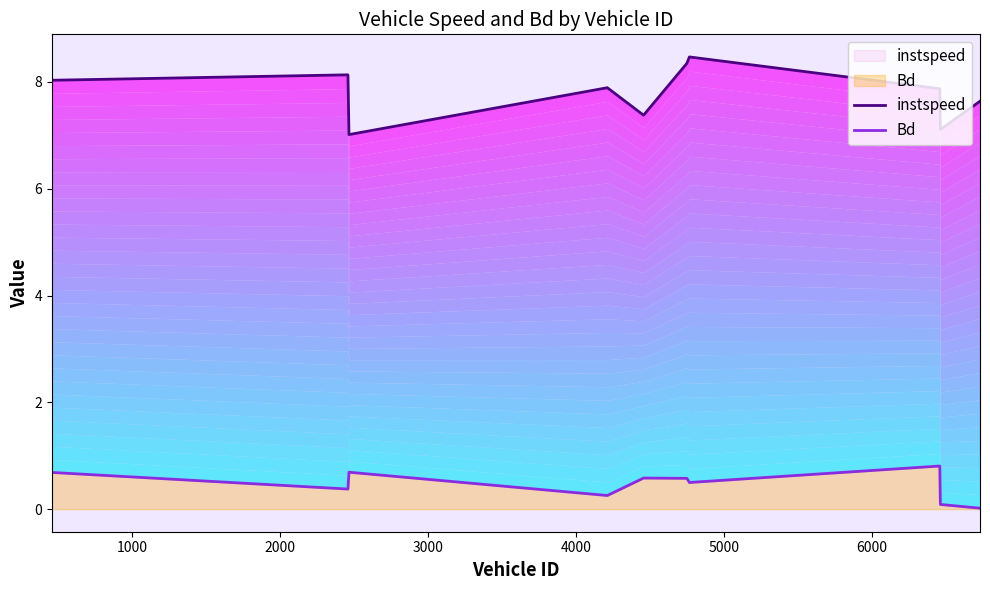

In Bd, how many points are lower than both neighbors (excluding endpoints)?

3